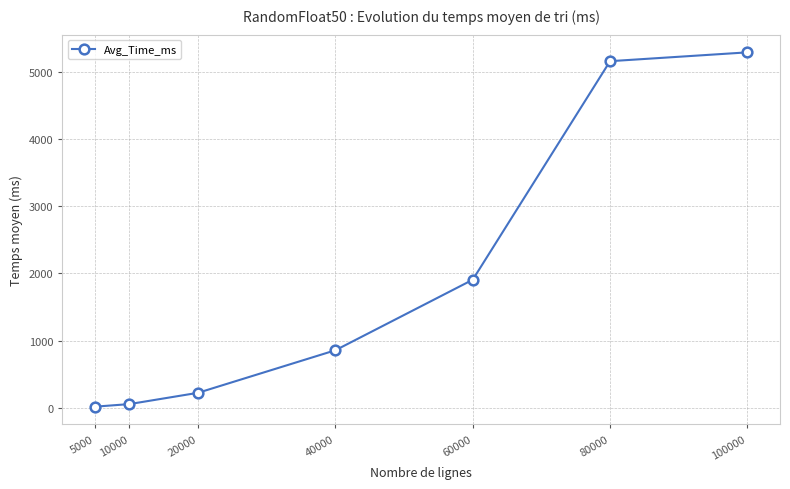

What is the greatest value displayed?

5292.9